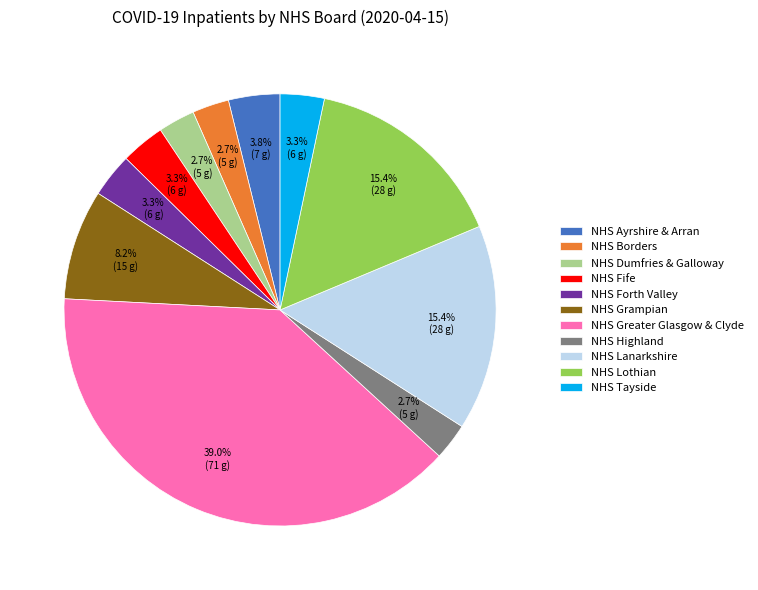

Does NHS Greater Glasgow & Clyde represent more than half of the total?

No